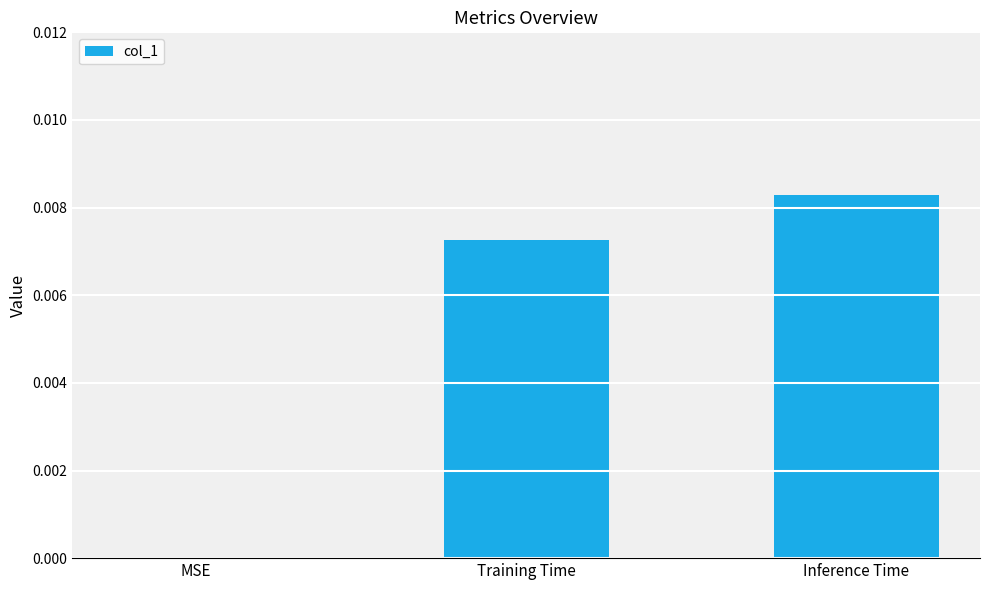

The chart shows a value of 0.0 at Inference Time. True or false?

True